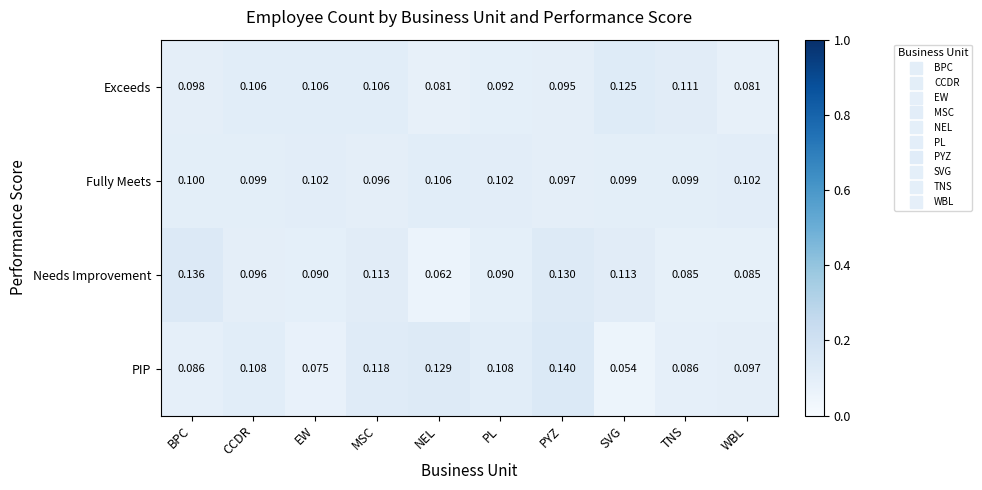

List the series in order of their peak value, lowest first.

Fully Meets, Exceeds, Needs Improvement, PIP